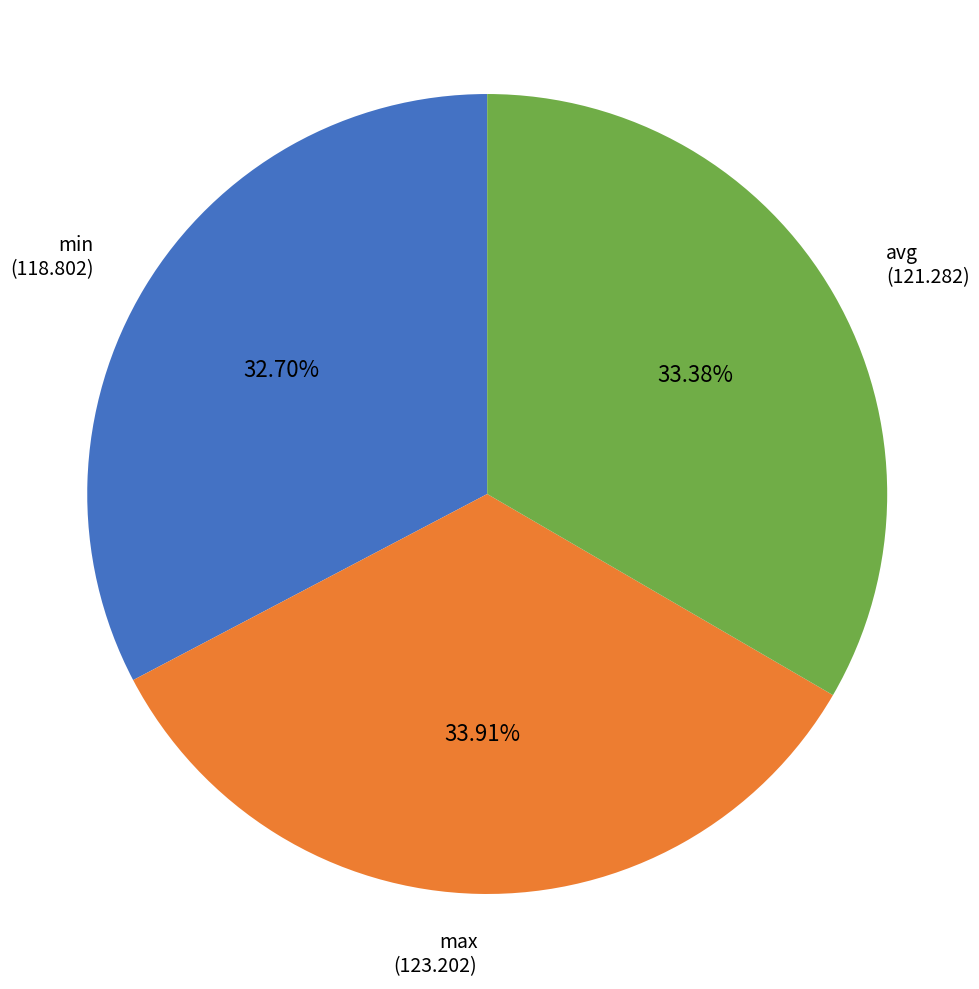

True or false: avg accounts for 33% of the total.

True